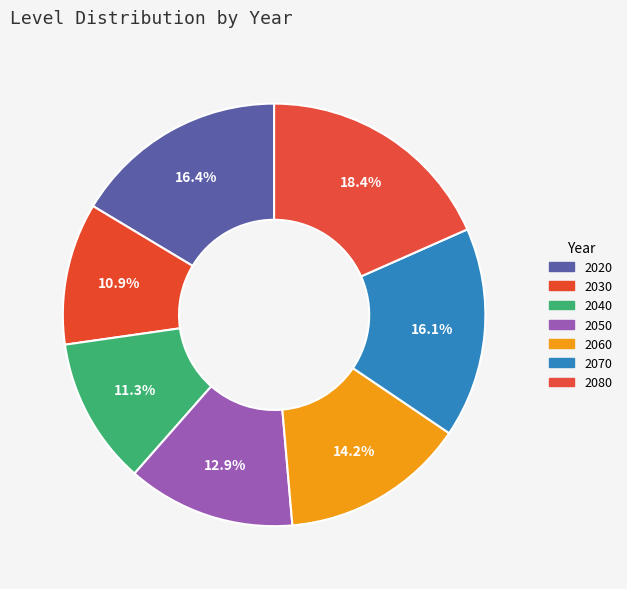

Which category has the smallest portion of the pie?

2030